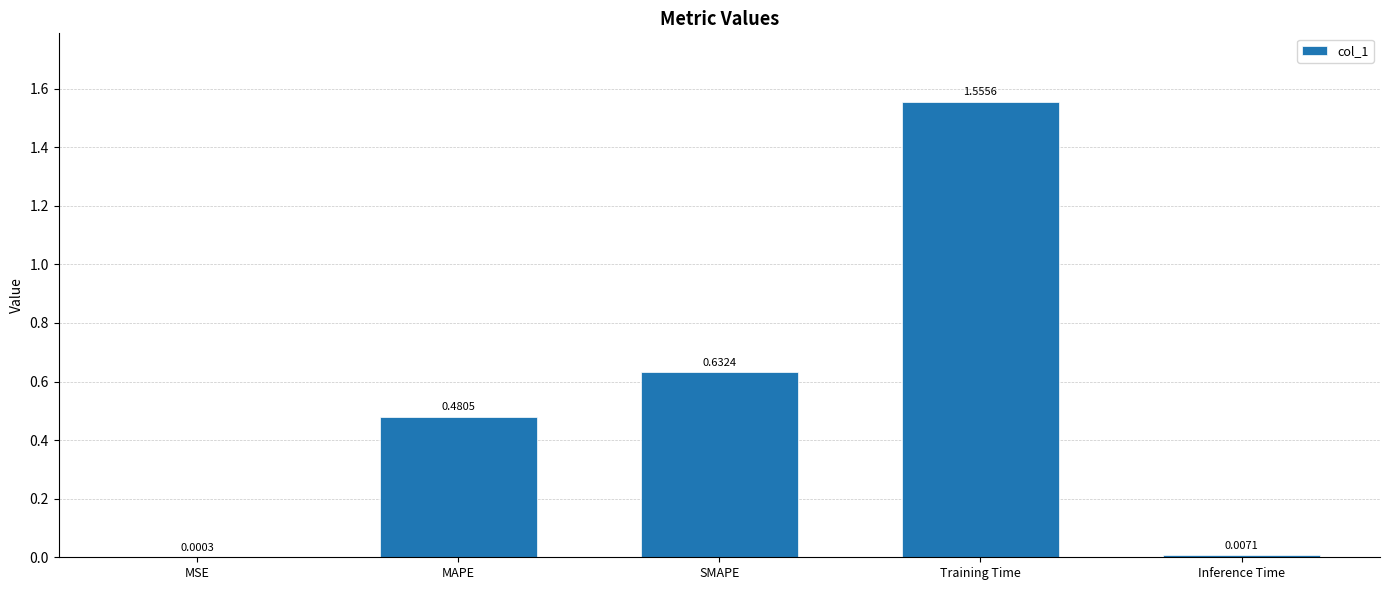

Which label corresponds to the largest value in the chart?

Training Time